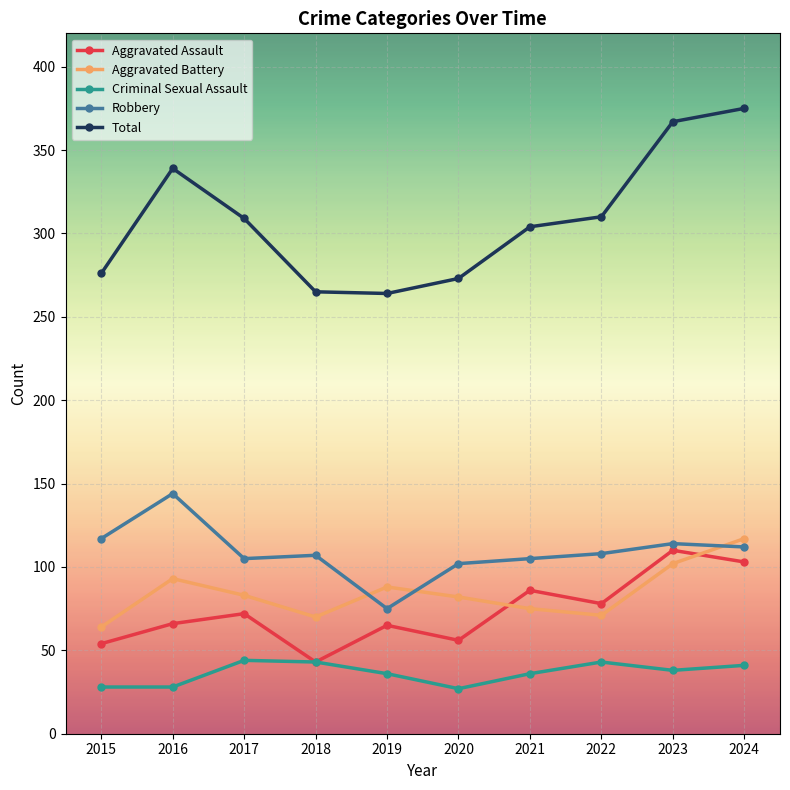

True or false: Robbery has more than 1 interior local peaks.

True